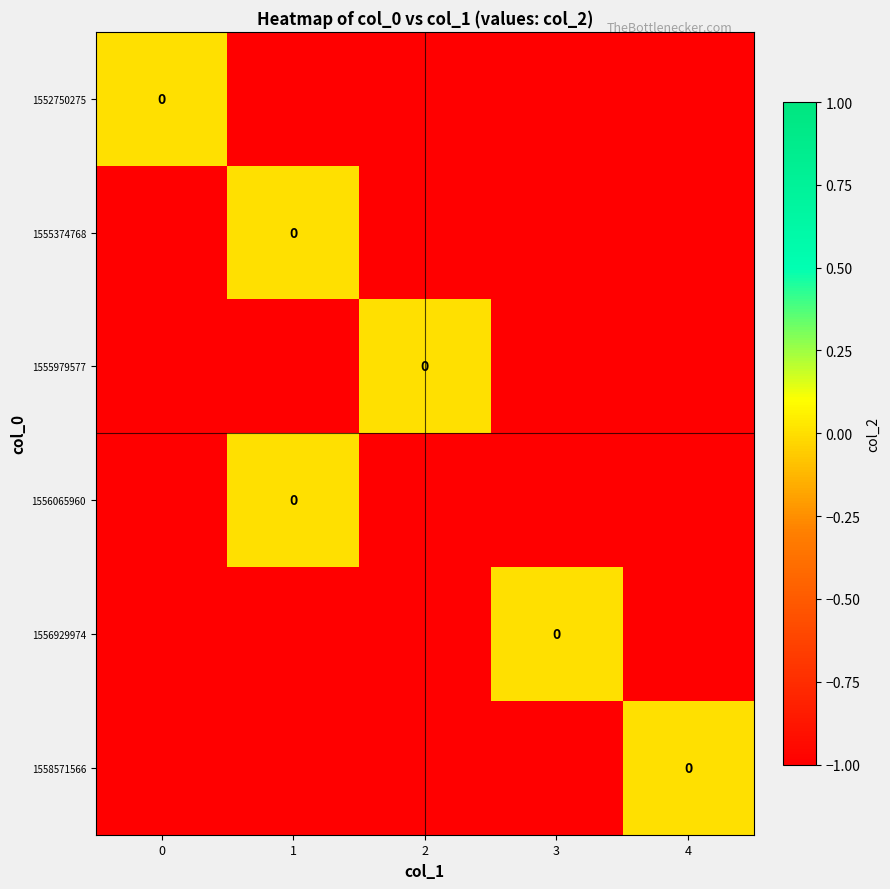

Which category has the lowest value across all series?

1